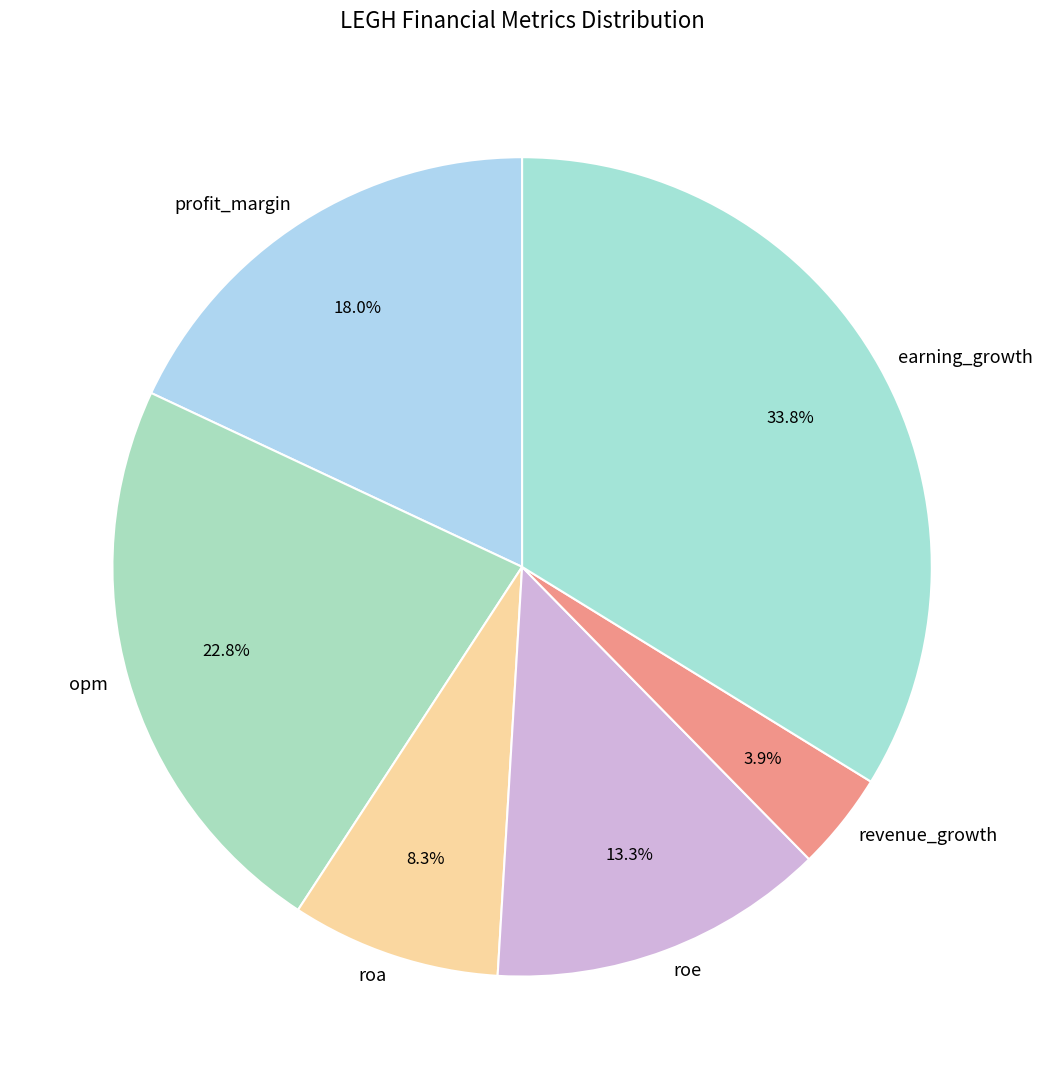

What is the ratio of the value at roe to the value at roa?

1.6